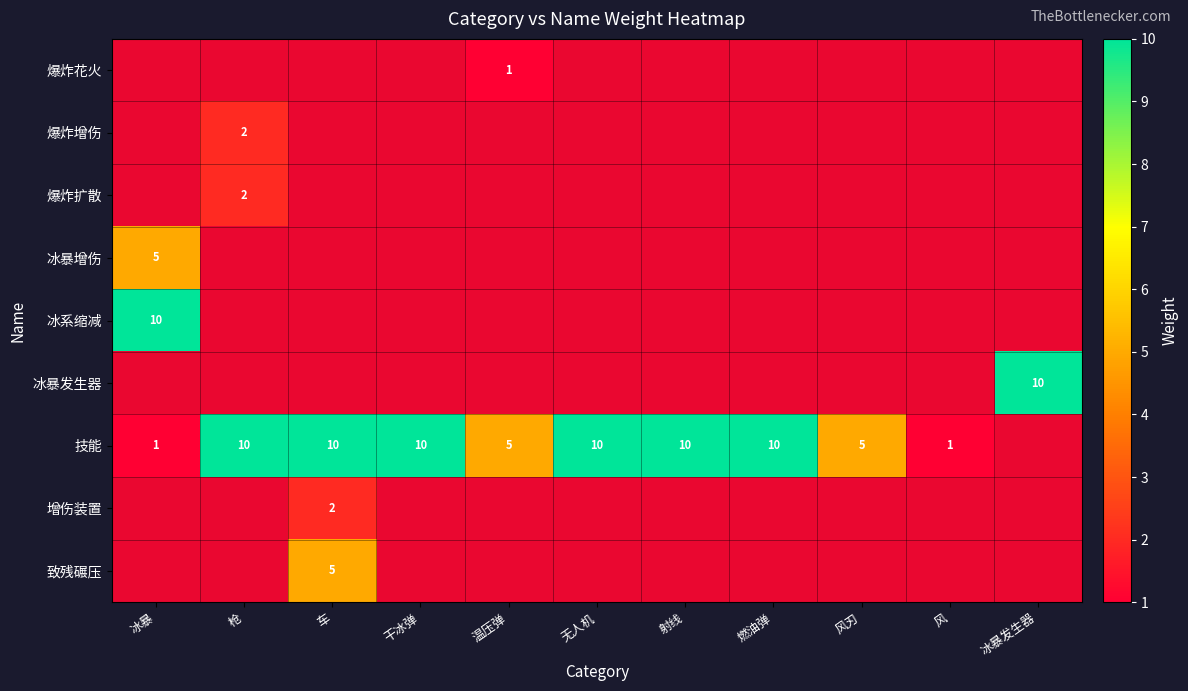

How many values in 冰暴发生器 are above zero?

1